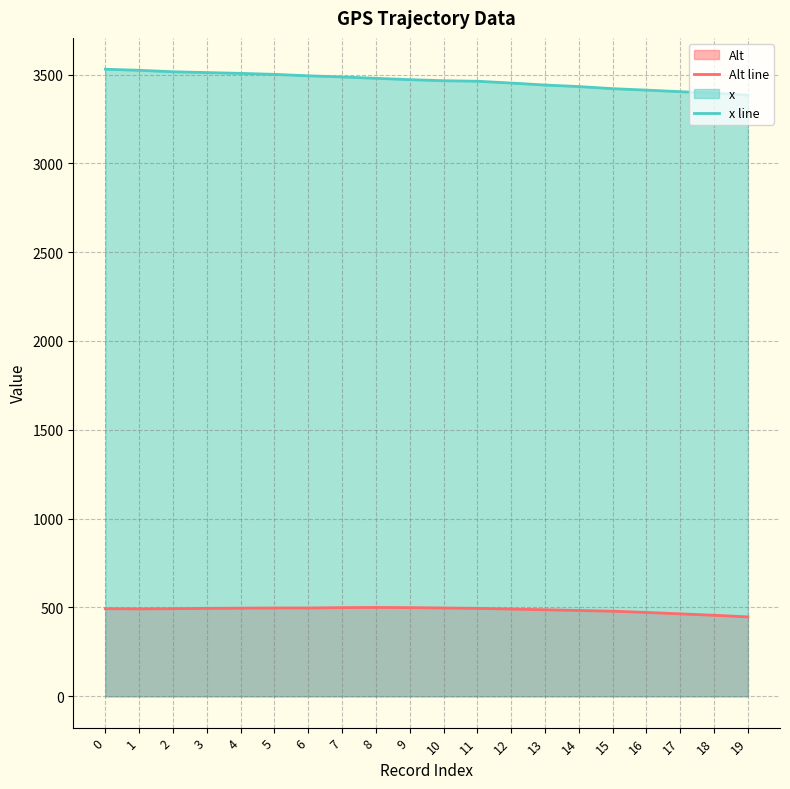

Reading left to right, what are all the values shown in this chart?

Alt line: 493.0	492.0	493.0	495.0	496.0	497.0	497.0	499.0	500.0	499.0	497.0	495.0	491.0	487.0	483.0	479.0	472.0	464.0	456.0	447.0
x line: 3529.7	3523.8	3515.5	3511.1	3506.5	3500.9	3492.8	3486.5	3478.6	3471.3	3465.1	3462.2	3452.0	3440.9	3432.3	3420.4	3412.2	3403.4	3395.5	3383.8